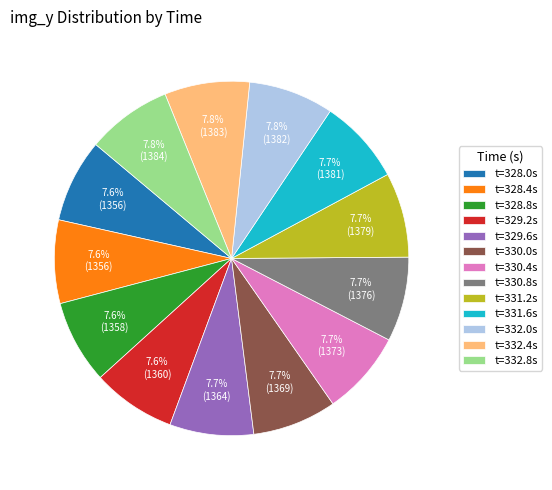

Is there a majority slice in this chart?

No